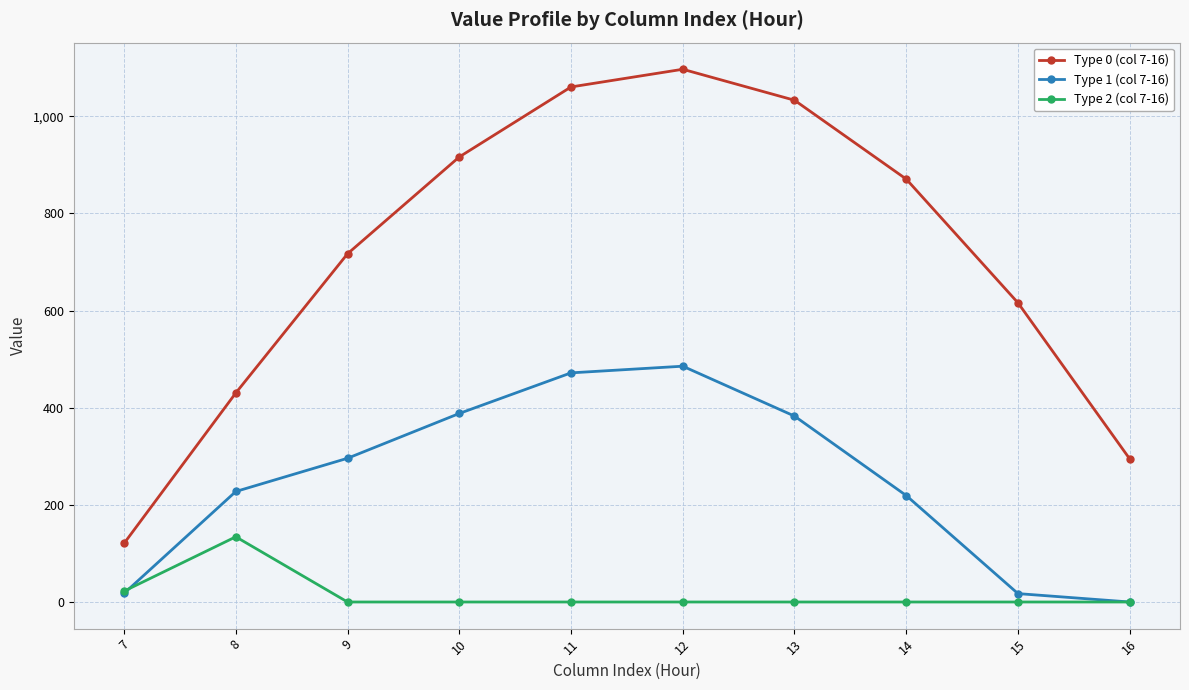

What is the maximum value for Type 2 (col 7-16)?

134.2